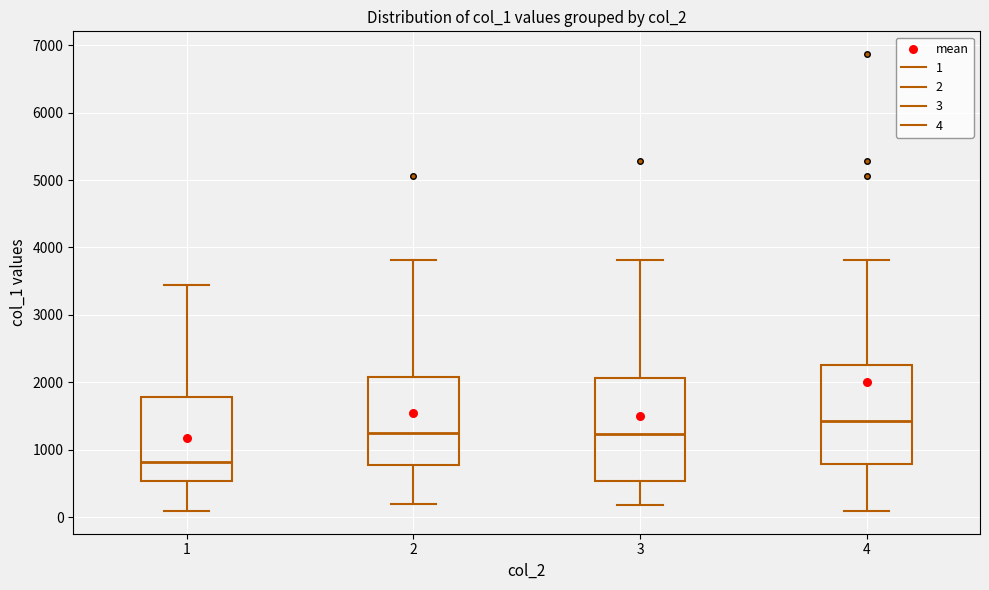

Where is the lower edge of the box at x = 3 on the y-axis? The values are not printed on the chart, so give them approximately, as read against the axis.

500